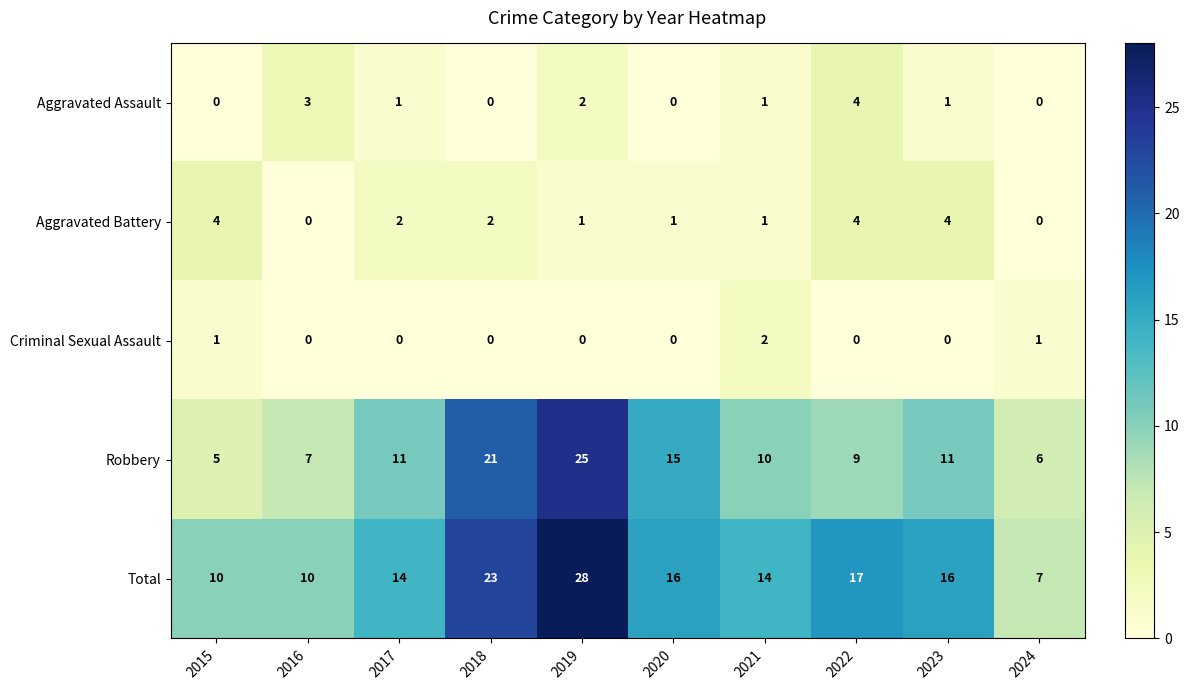

Which series has the largest total across all categories?

Total